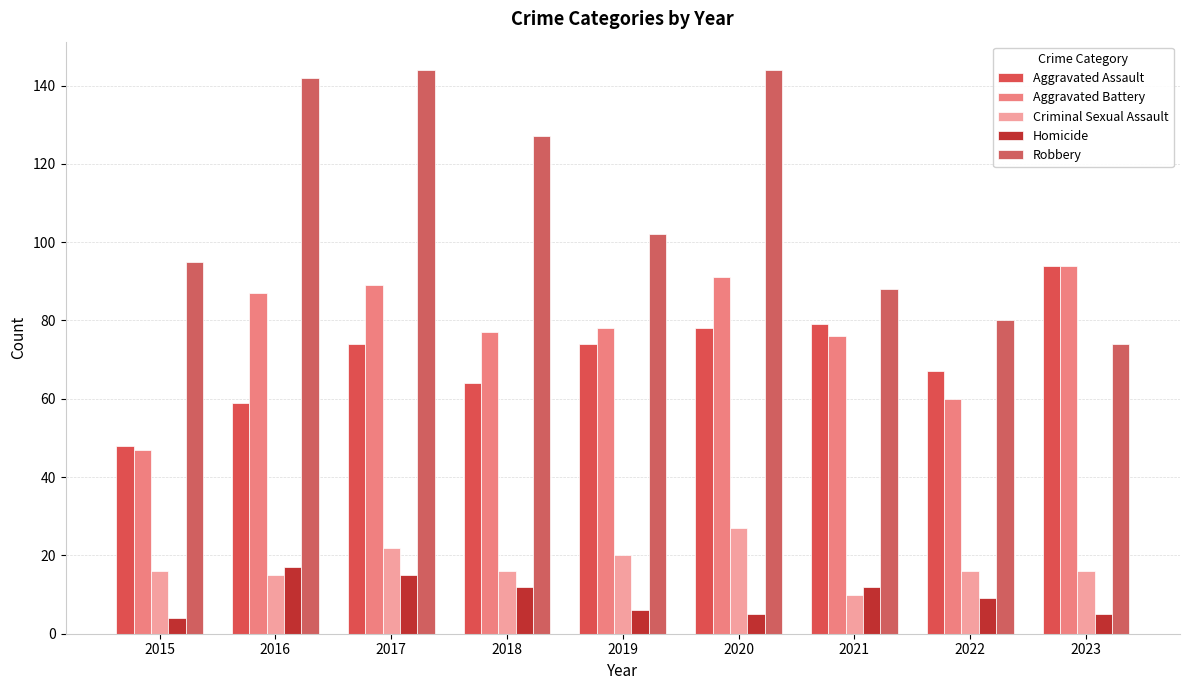

How many groups of bars are there?

9